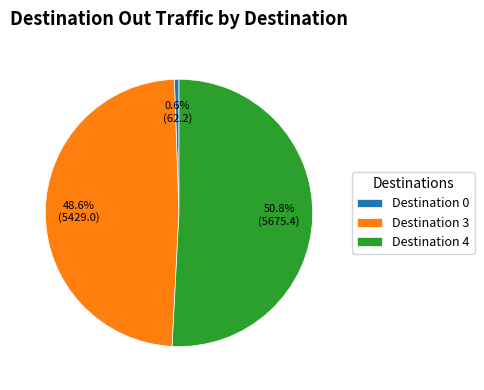

How many slices are in this pie chart?

3